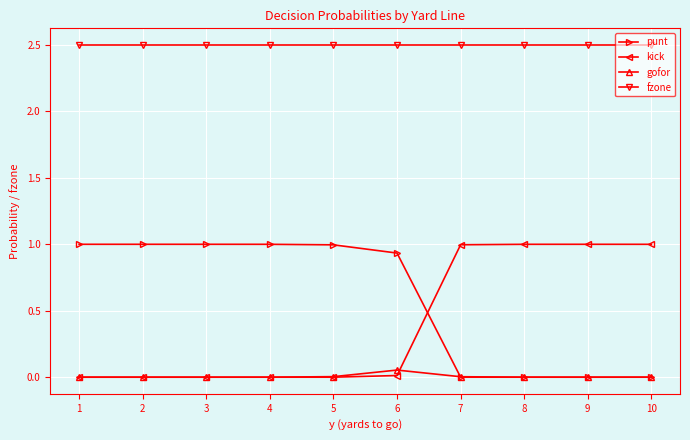

What is the total value across all series at 3?

3.5